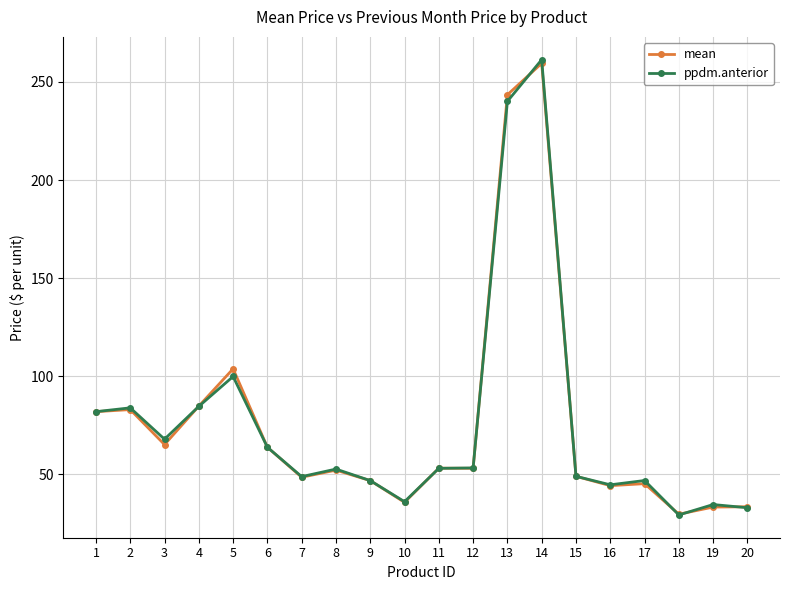

The value of ppdm.anterior at 17 is 78.0. True or false?

False